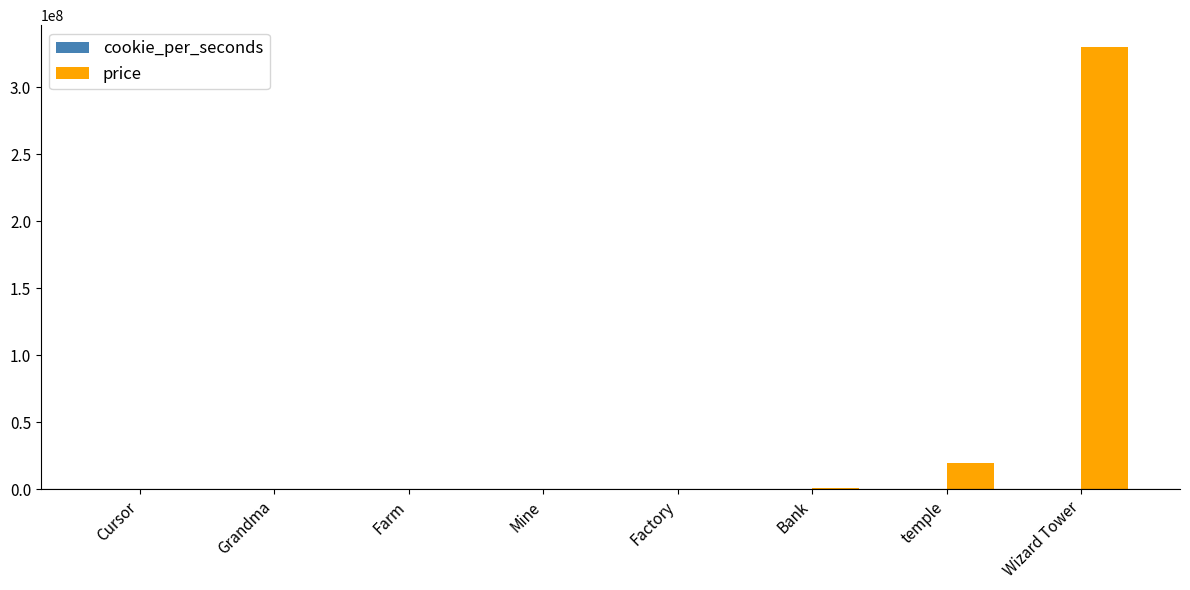

At which category is the sum across all series the highest?

Wizard Tower